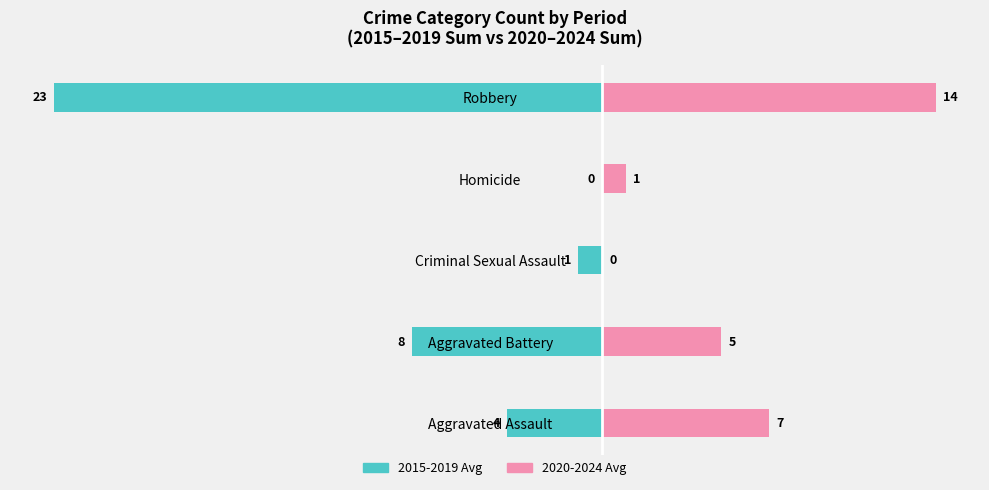

Between Criminal Sexual Assault and Homicide, which is larger?

Homicide